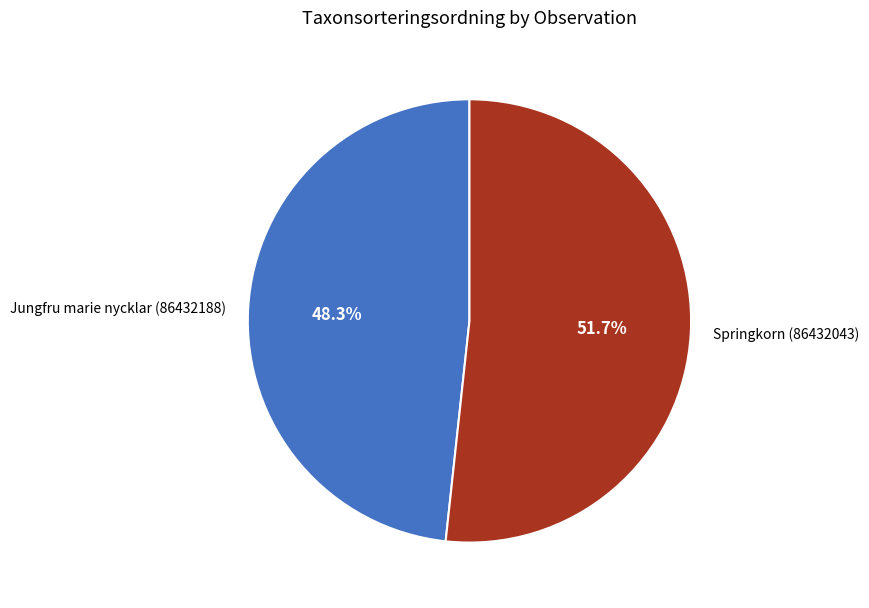

Combined, what portion of the pie is Jungfru marie nycklar (86432188) and Springkorn (86432043)?

100.0%